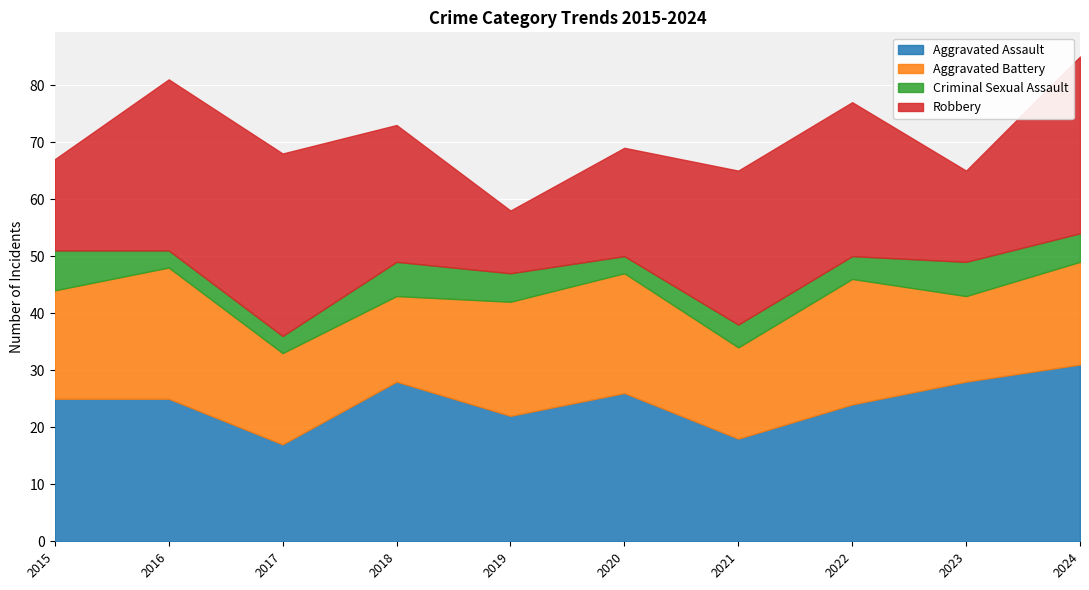

What is the difference between the highest and lowest values at 2021?

23